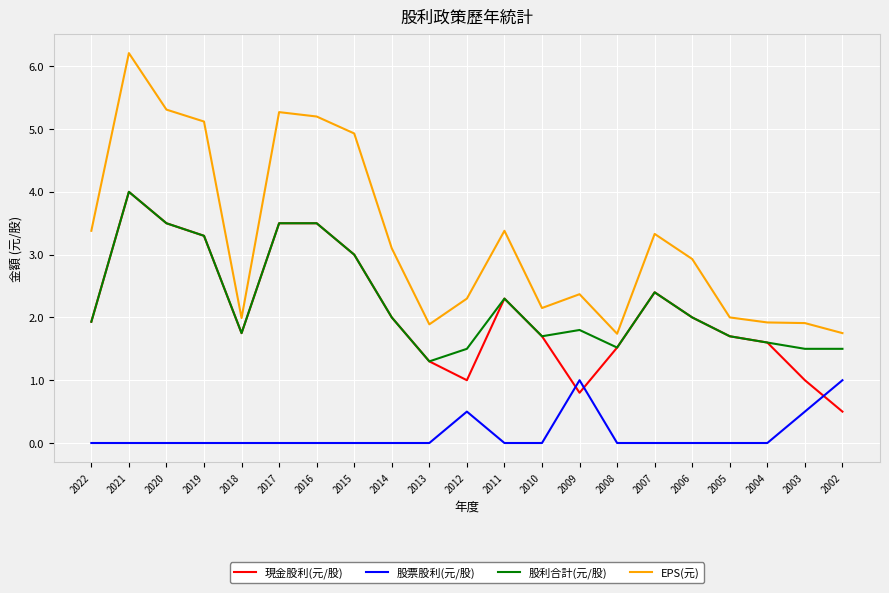

Which series has the largest total across all categories?

EPS(元)